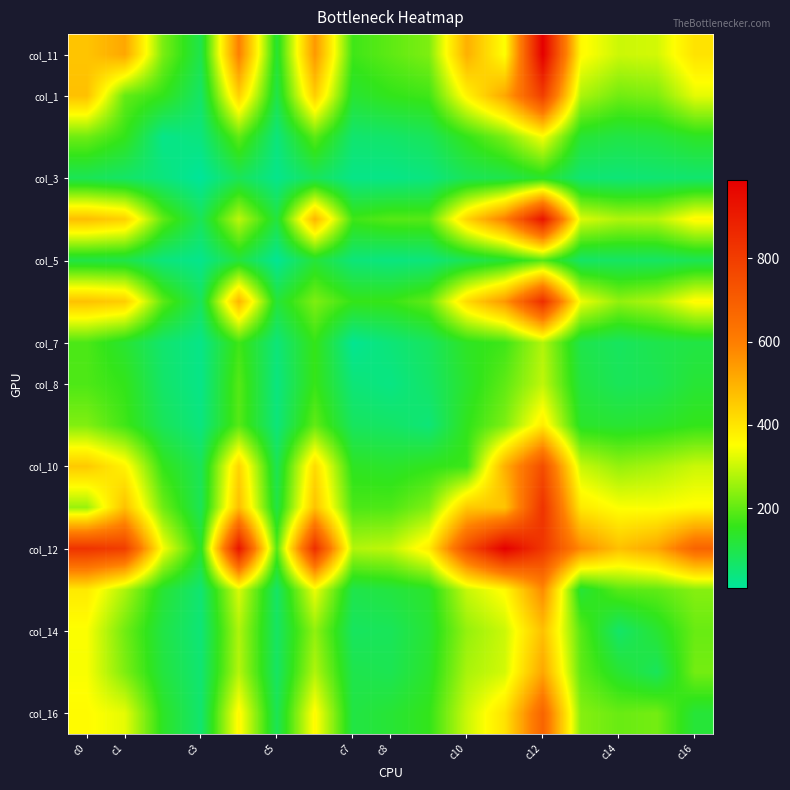

Which label corresponds to the largest value in the chart?

c12